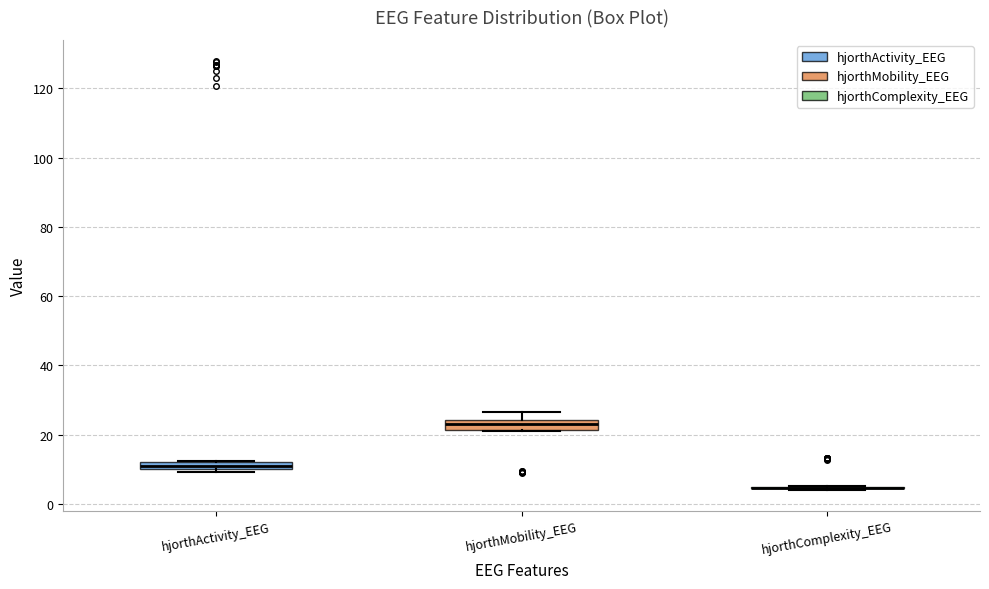

Where is the upper edge of the box for hjorthMobility_EEG on the y-axis? The values are not printed on the chart, so give them approximately, as read against the axis.

24